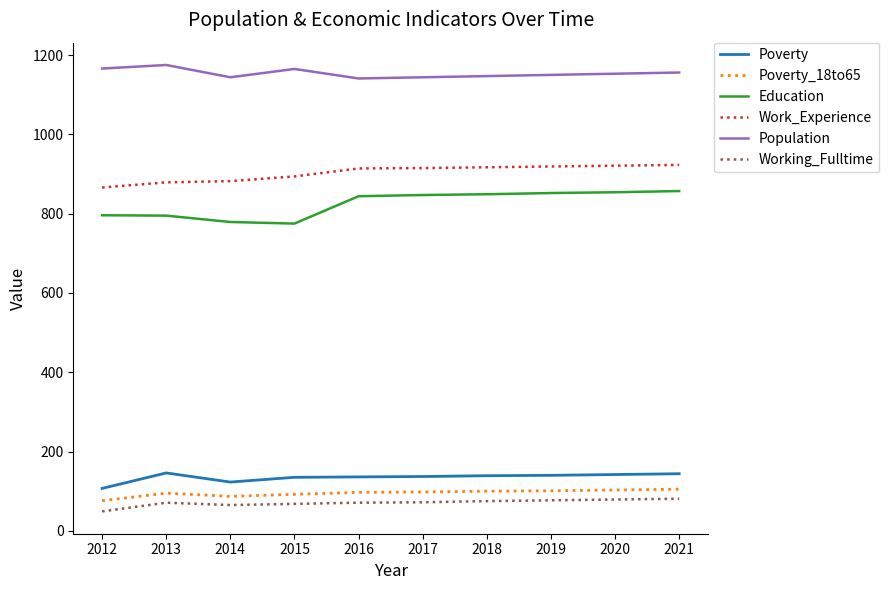

What are all the series names shown in the legend?

Poverty, Poverty_18to65, Education, Work_Experience, Population, Working_Fulltime